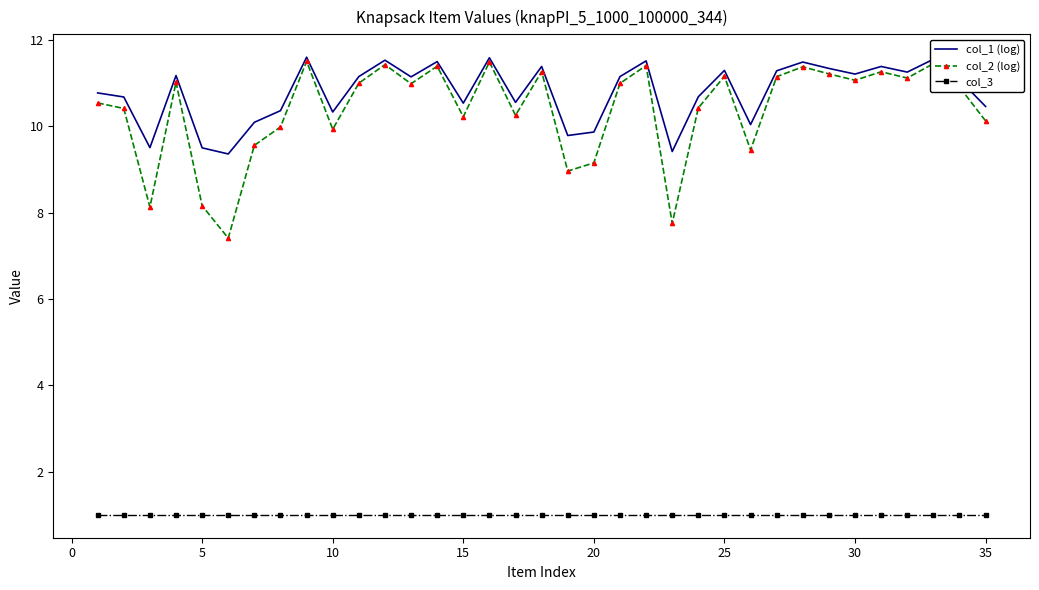

True or false: col_1 (log) and col_3 intersect in this chart.

False